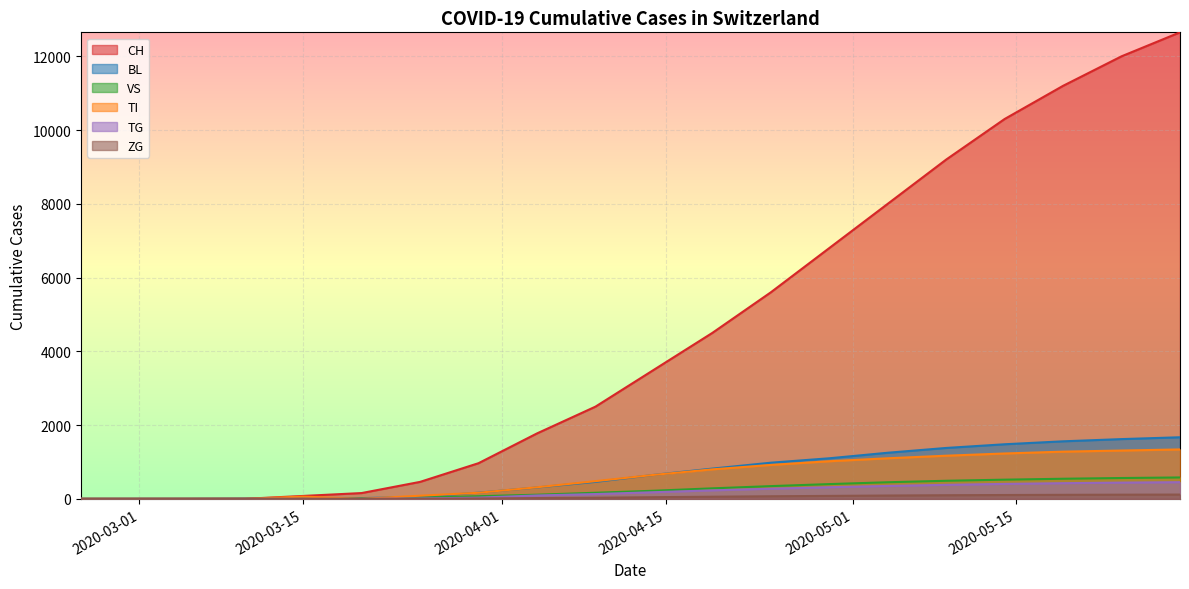

True or false: TI has a value of 661 at 2020-04-09.

False